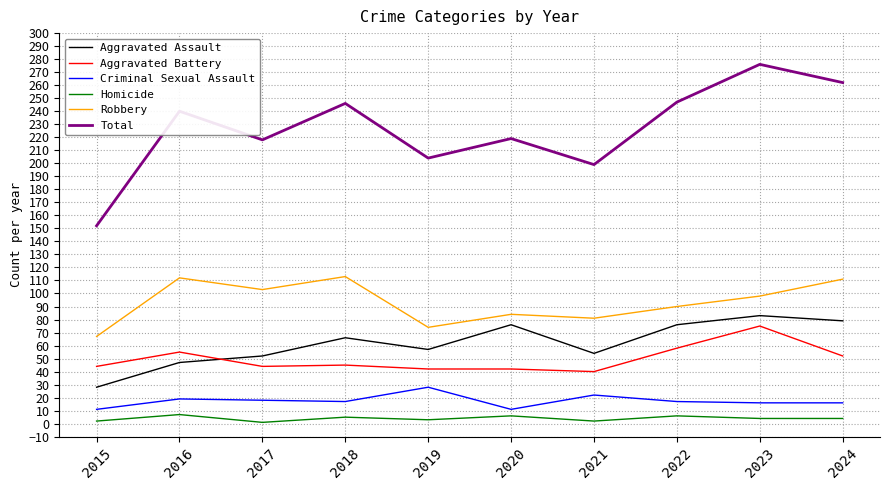

How many lines are shown in the chart?

6